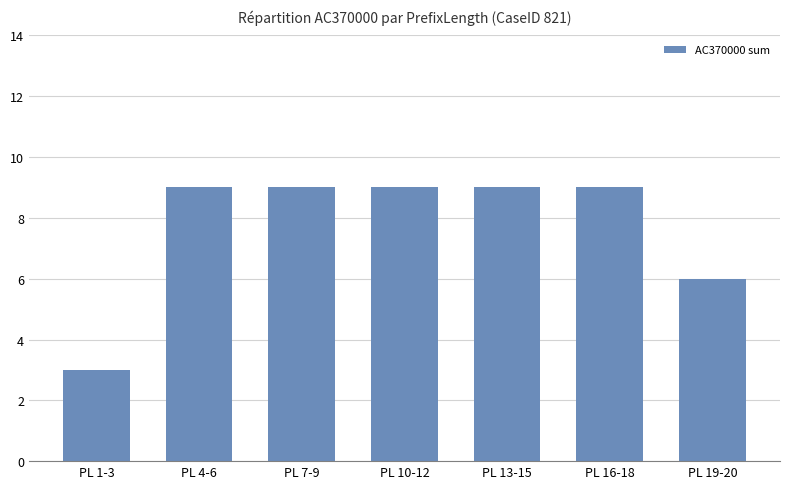

Is it true that the value at PL 13-15 is 15?

False